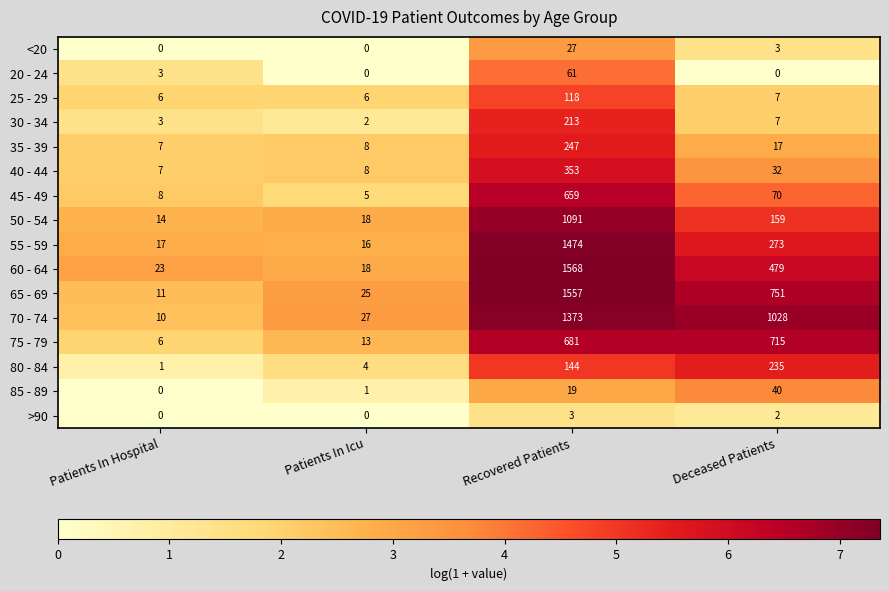

True or false: 20 - 24 has a value of -42 at Deceased Patients.

False